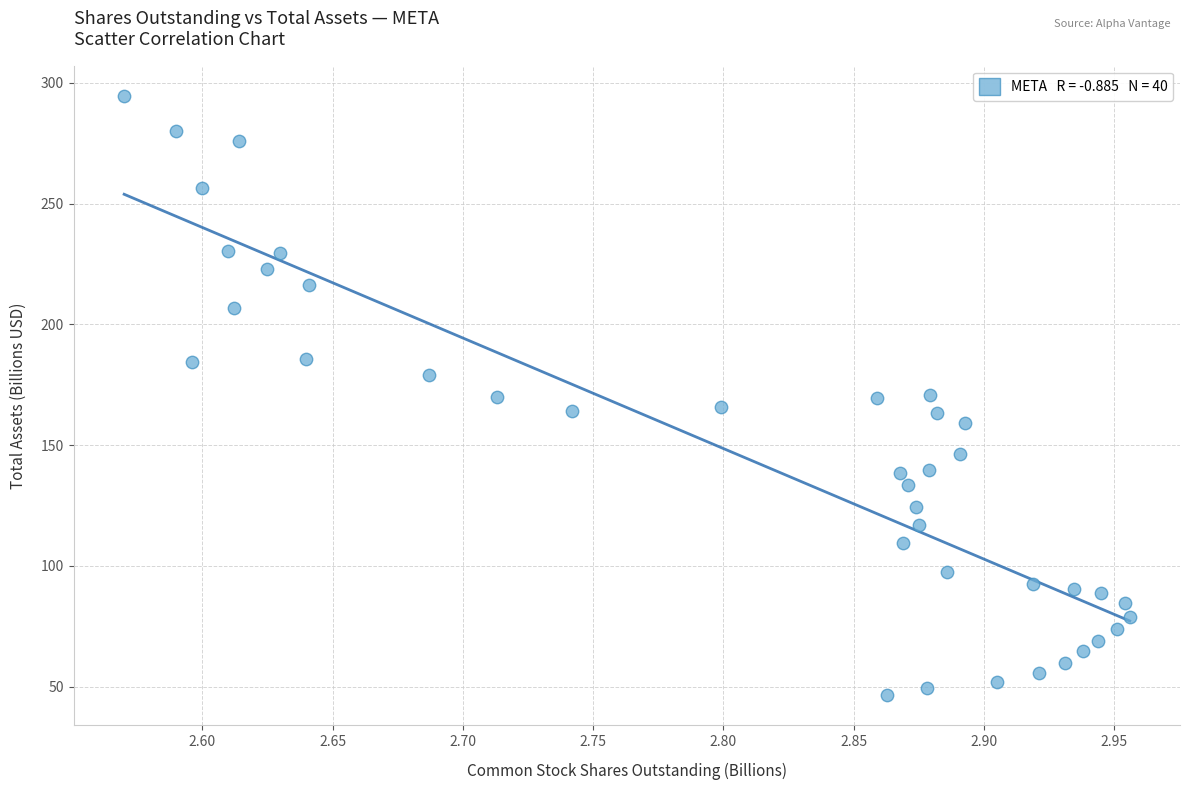

What is the range of Y values (max minus min)?

248.3